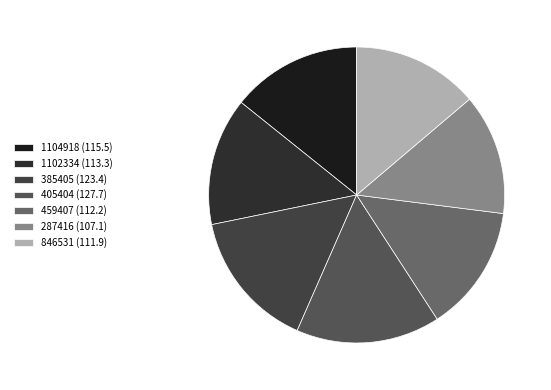

How many slices are in this pie chart?

7